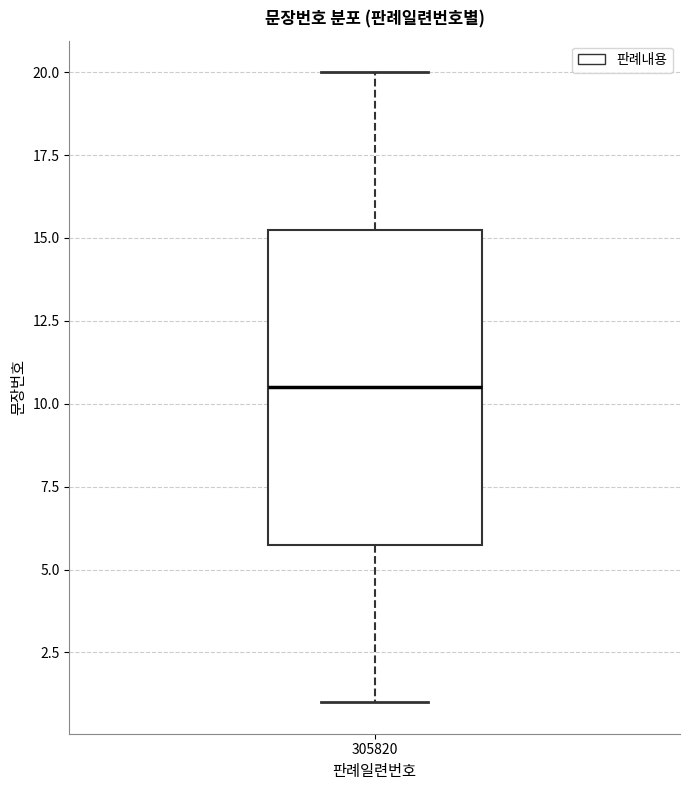

Where is the upper edge of the box at x = 305820 on the y-axis? The values are not printed on the chart, so give them approximately, as read against the axis.

15.5